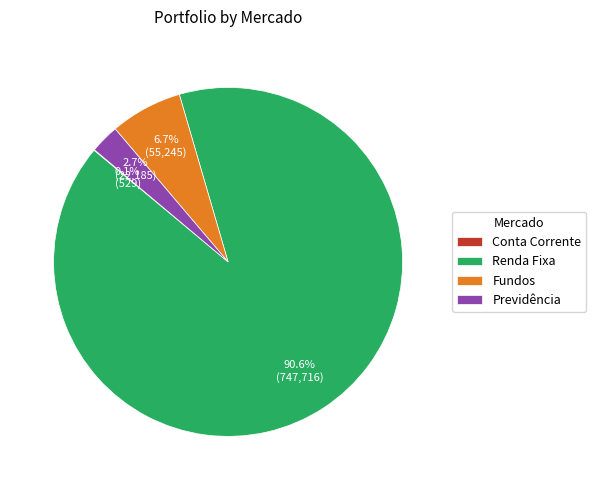

Which slice is the largest?

Renda Fixa